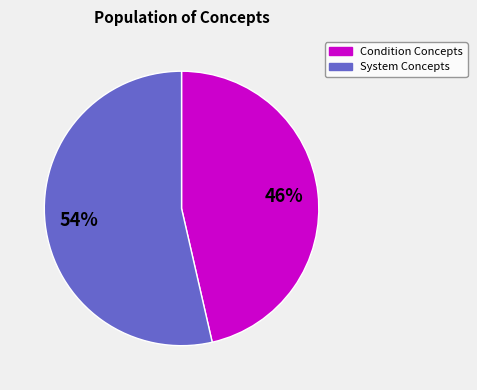

Rank the categories by value from highest to lowest.

System Concepts, Condition Concepts